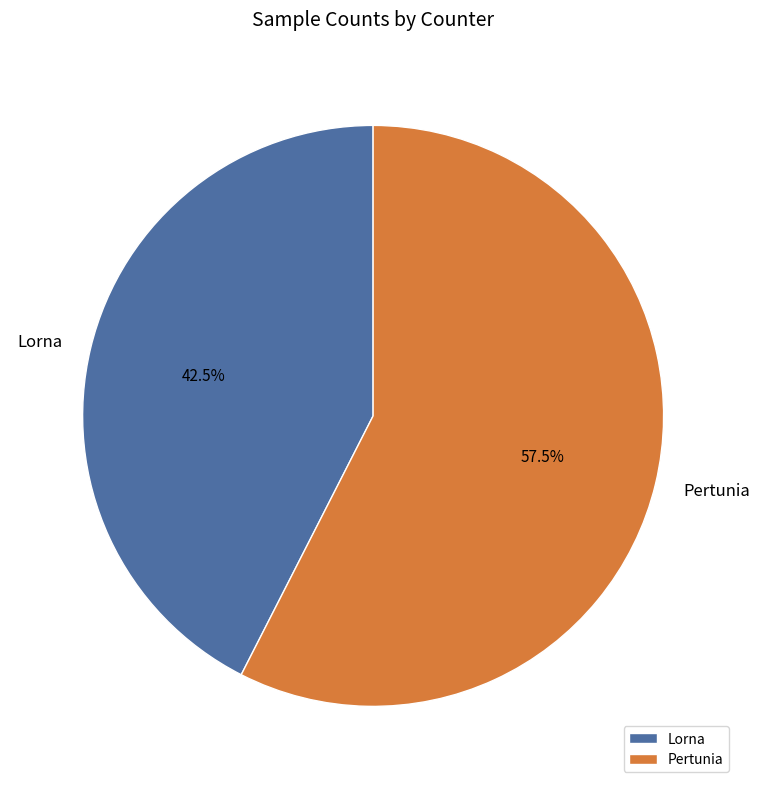

What is the smallest slice in the pie chart?

Lorna